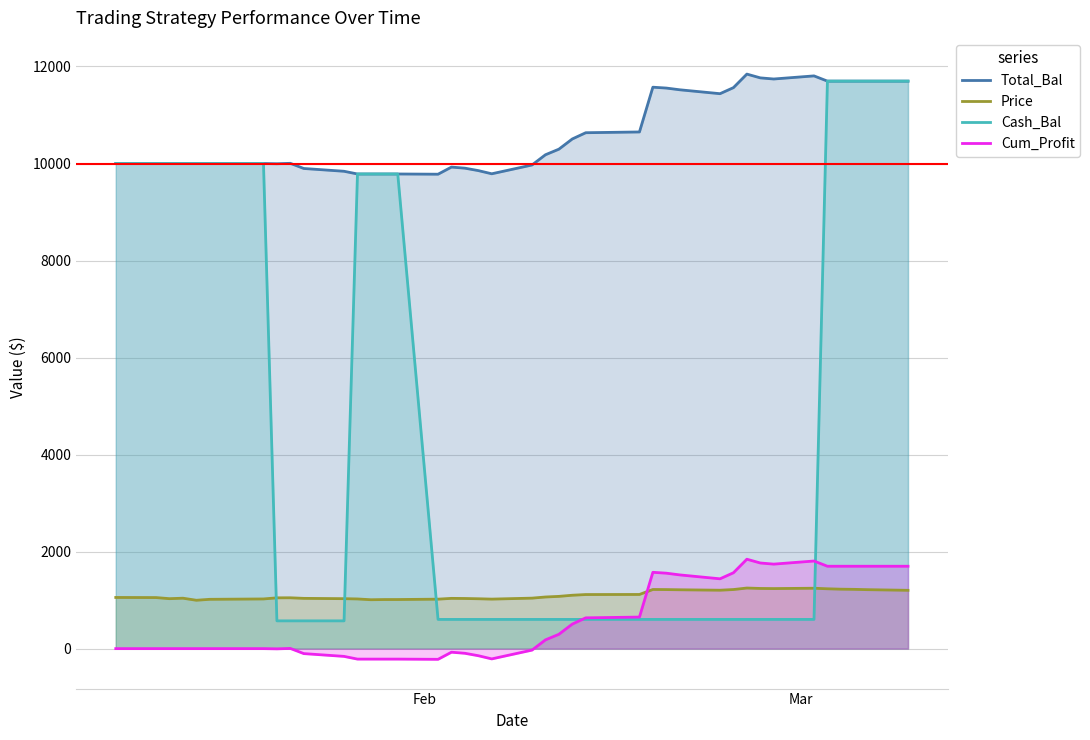

Which series has the widest spread of values?

Cash_Bal